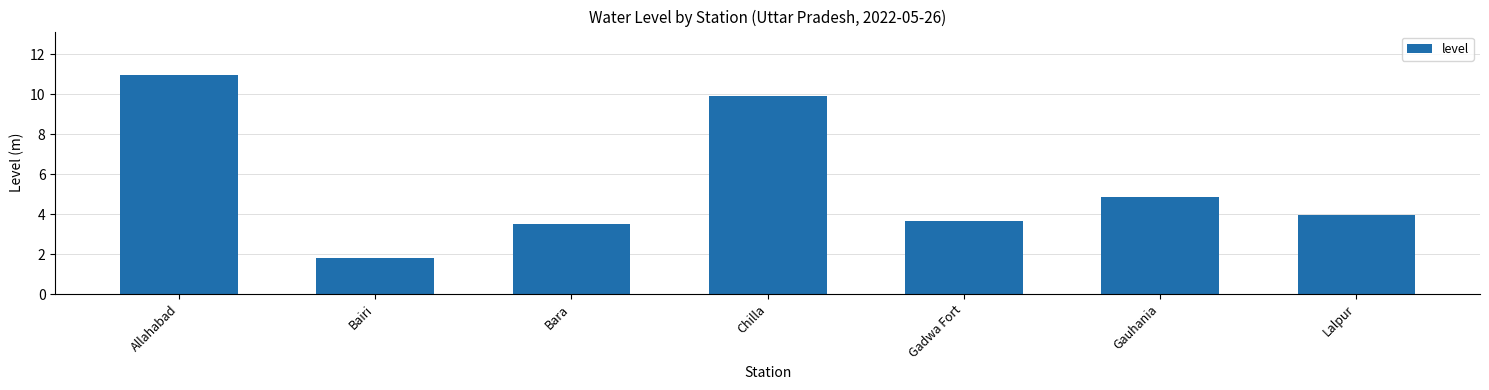

Read the value at Lalpur.

4.0